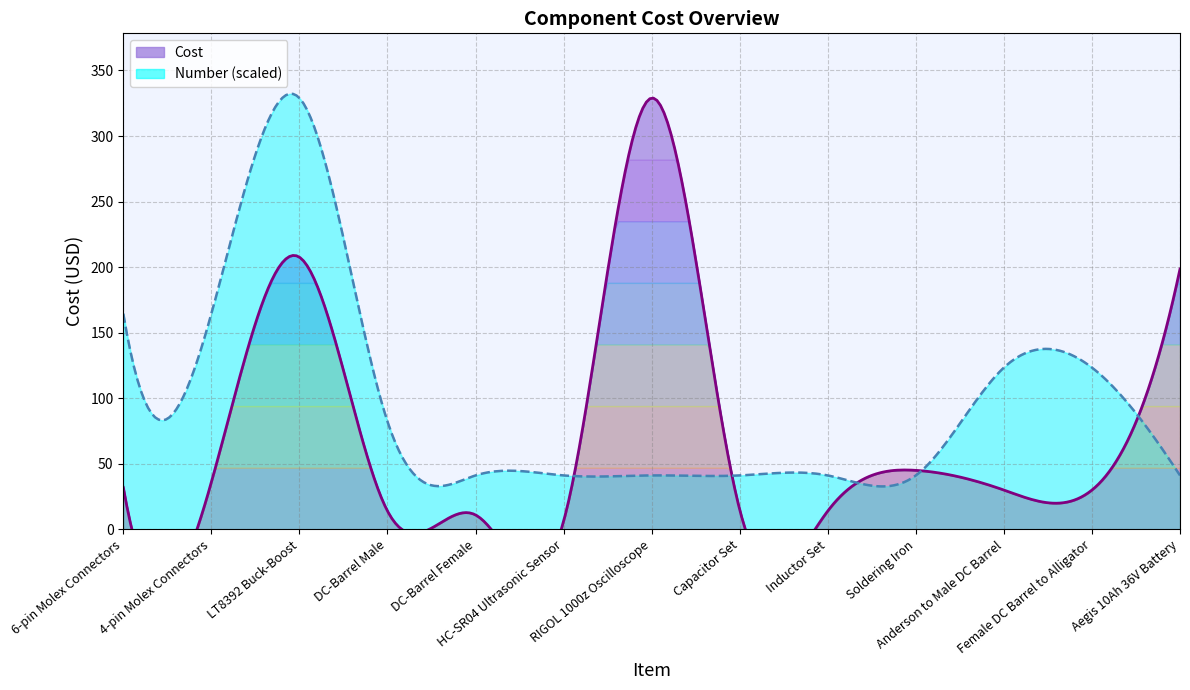

Reading left to right, extract all data points from this chart.

Cost: 32.0	36.0	207.6	14.0	11.0	6.2	329.0	15.0	14.0	45.0	30.0	30.0	198.6
Number: 4.0	4.0	8.0	2.0	1.0	1.0	1.0	1.0	1.0	1.0	3.0	3.0	1.0